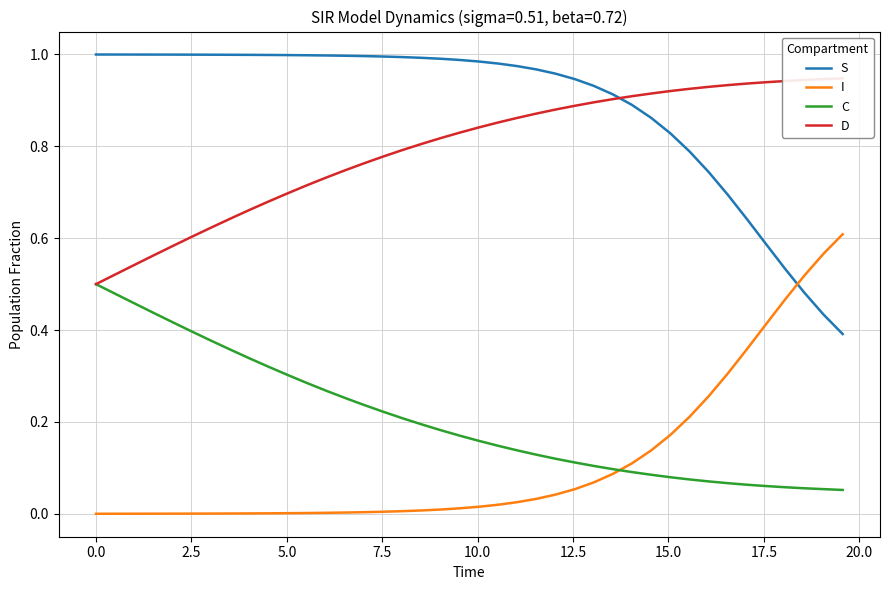

True or false: C and D cross at least once.

False